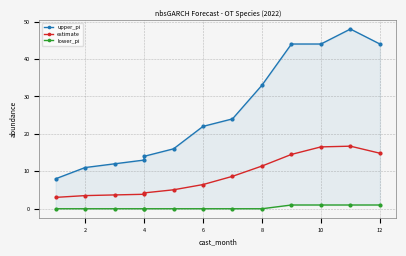

Between 9 and 12, which series saw the biggest shift?

estimate